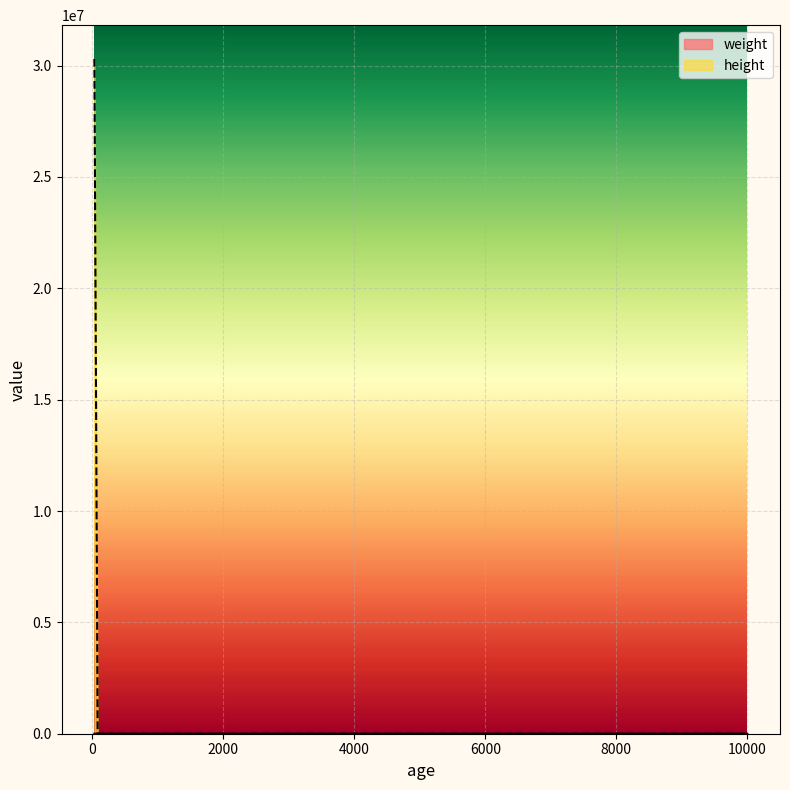

What is the value of the 1st point from the left?

30303030